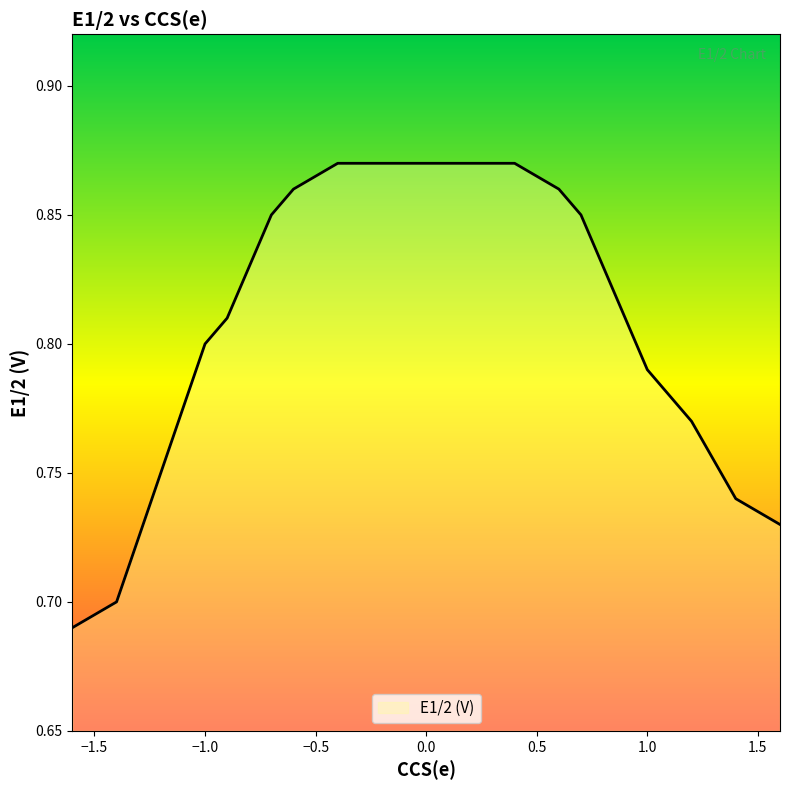

What is the difference between the second highest and minimum values?

0.2